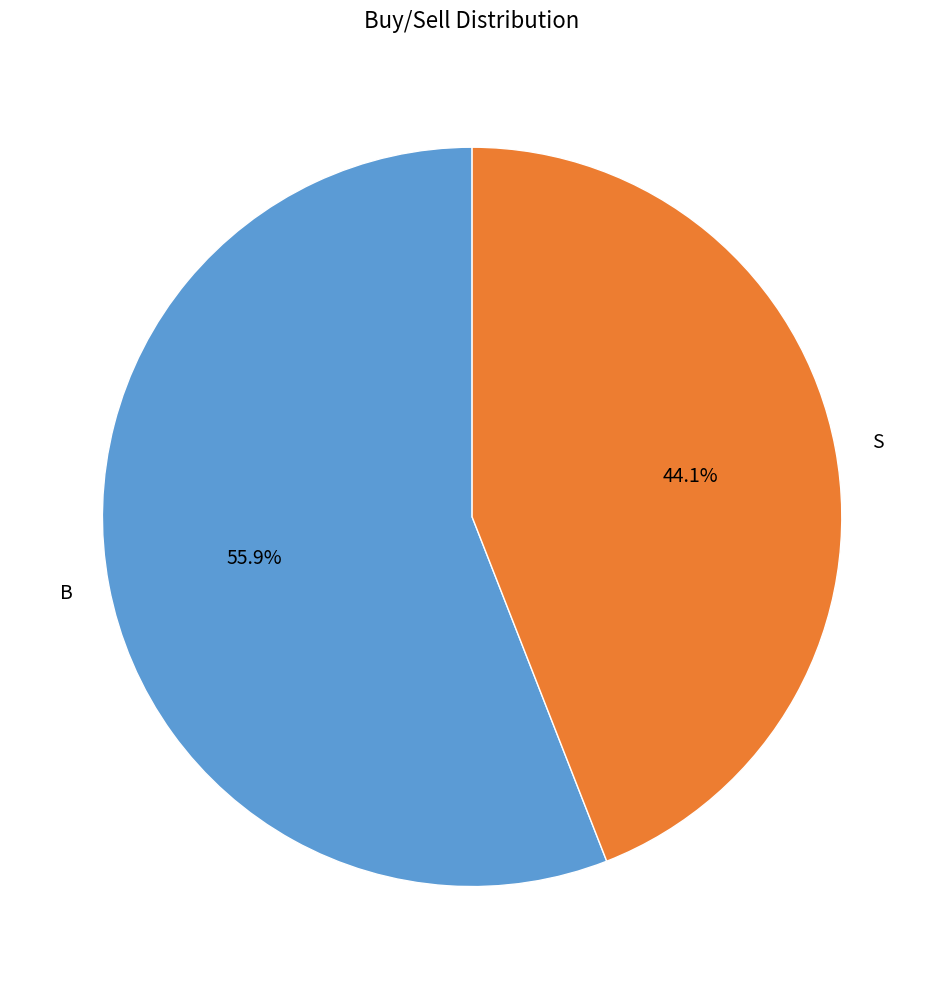

The B slice represents 56% of the pie. True or false?

True